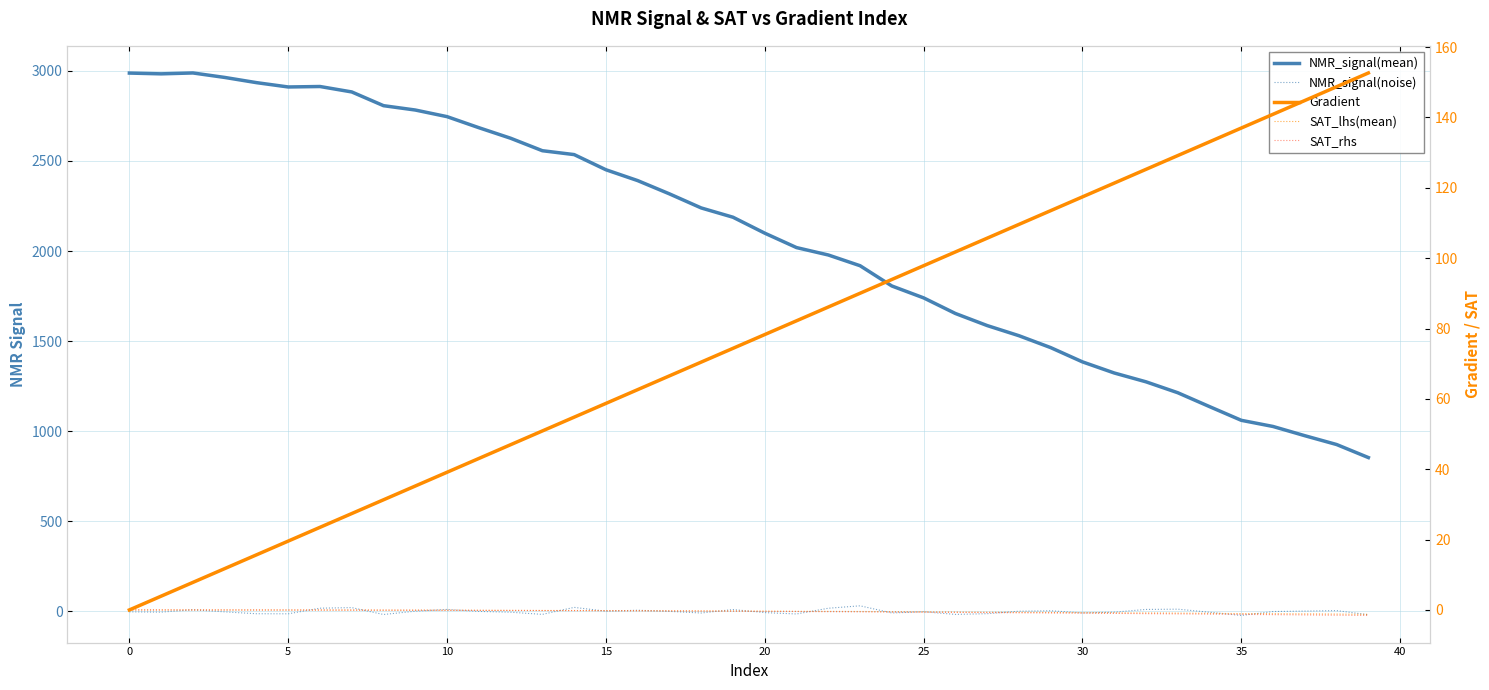

How many negative values does the SAT_rhs series have?

39